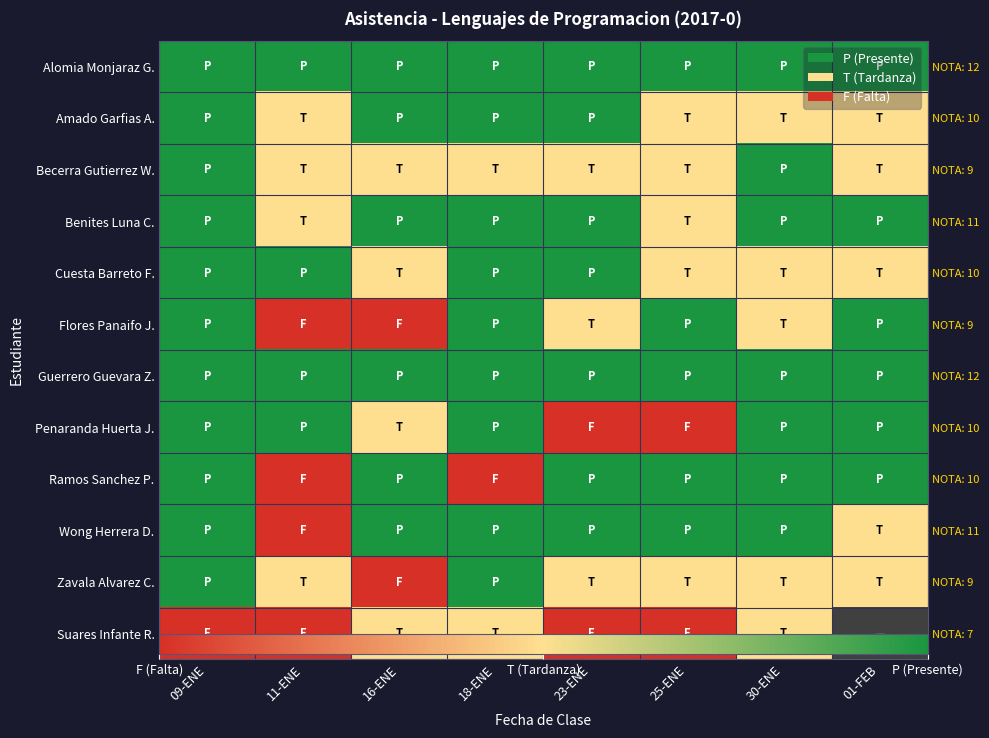

The value of Flores Panaifo J. at 11-ENE is 1. True or false?

False